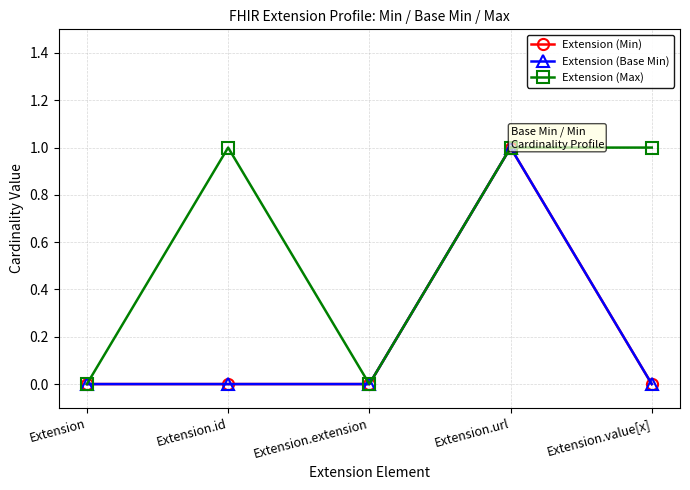

Which category has the lowest value in the Extension (Base Min) series?

Extension